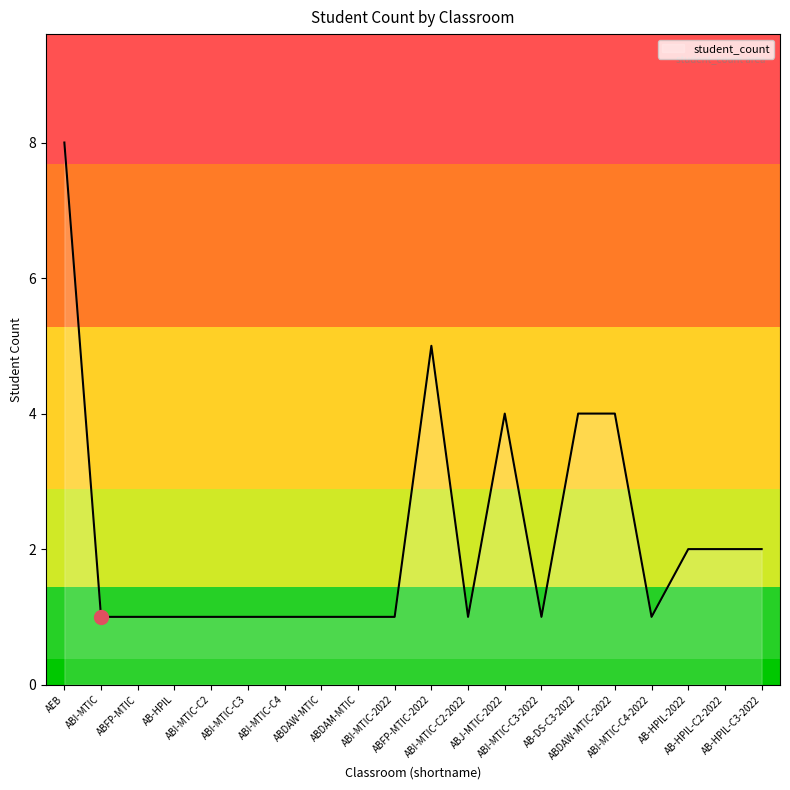

What position from the left is ABDAM-MTIC?

9